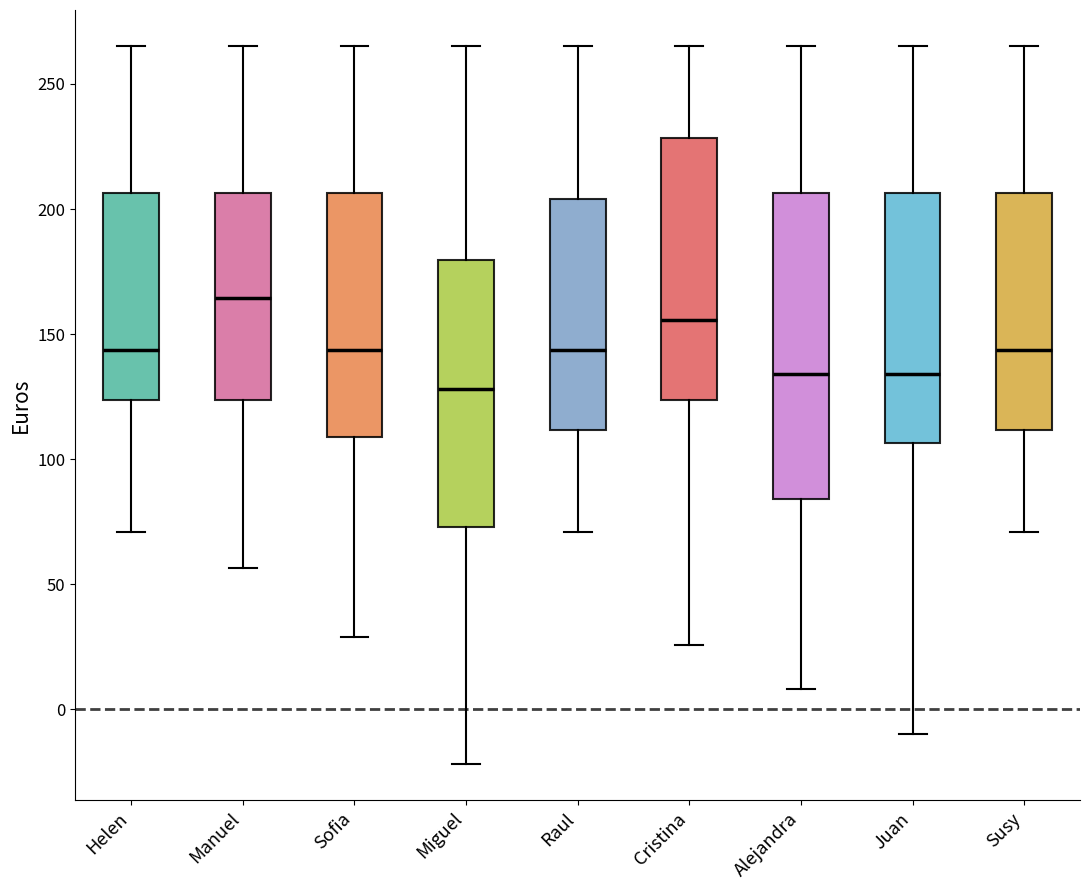

Which box is the tallest, from its lower edge to its upper edge?

Alejandra